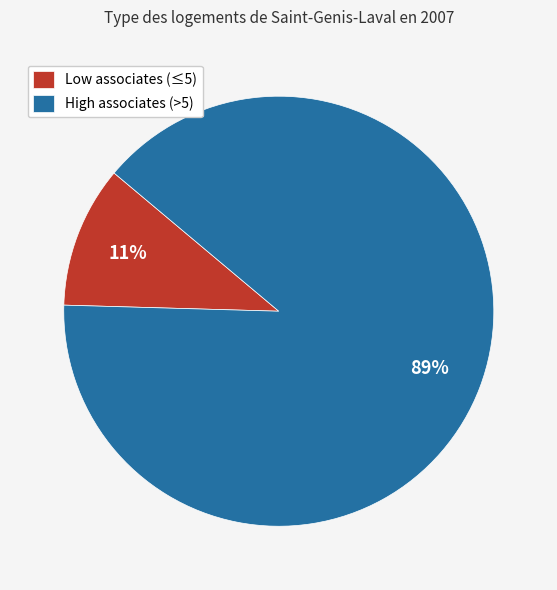

To the nearest percent, what is the combined percentage of Low associates (≤5) and High associates (>5)?

100%